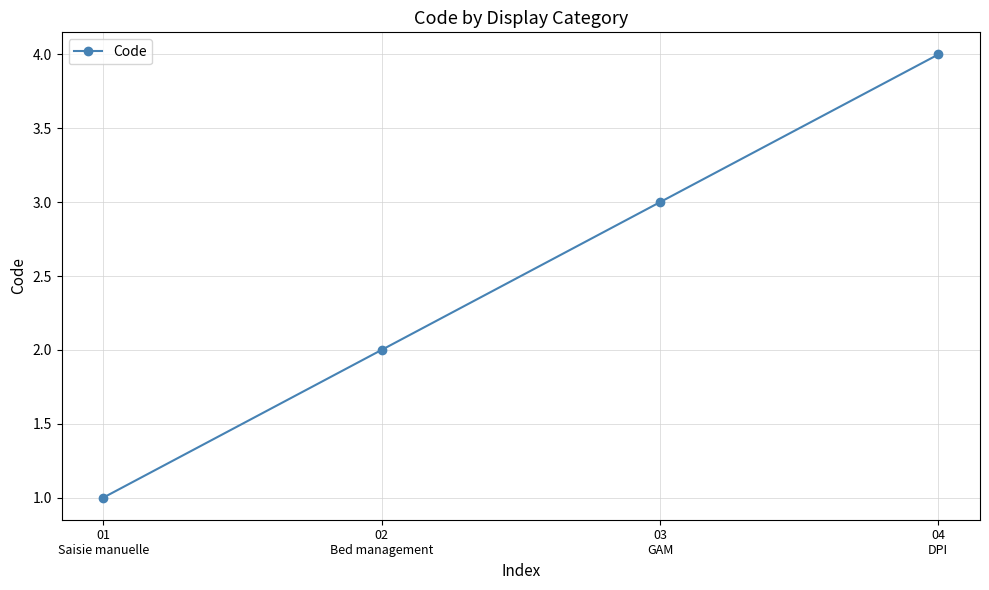

What is the change in value from 01
Saisie manuelle to 02
Bed management?

+1